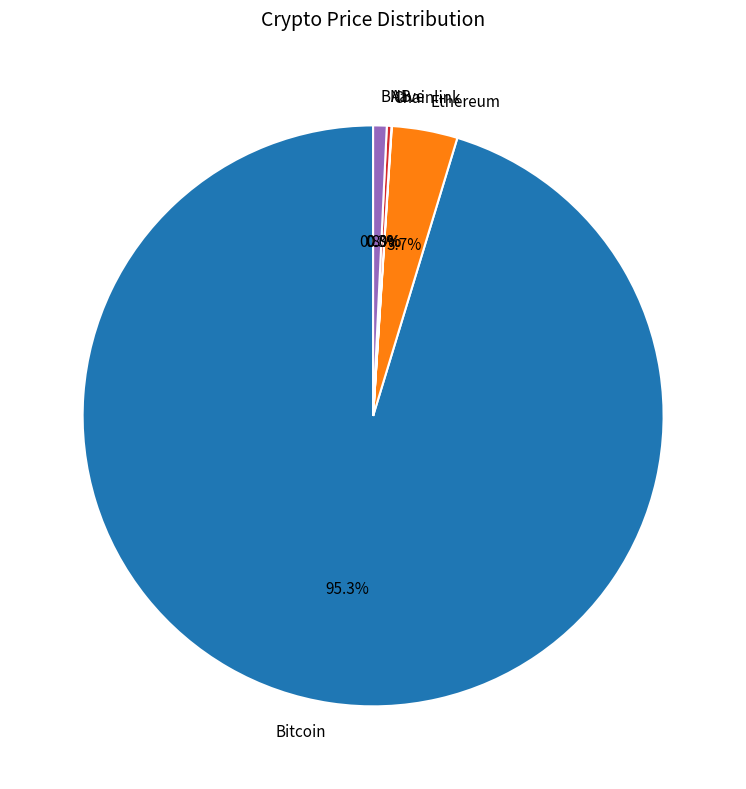

Which slice represents more than half of the pie?

Bitcoin